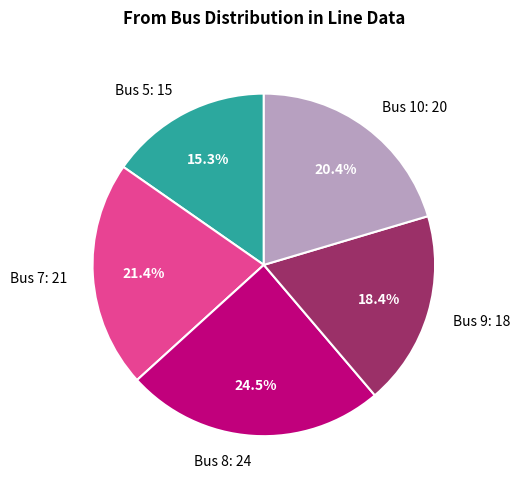

Is there a majority slice in this chart?

No